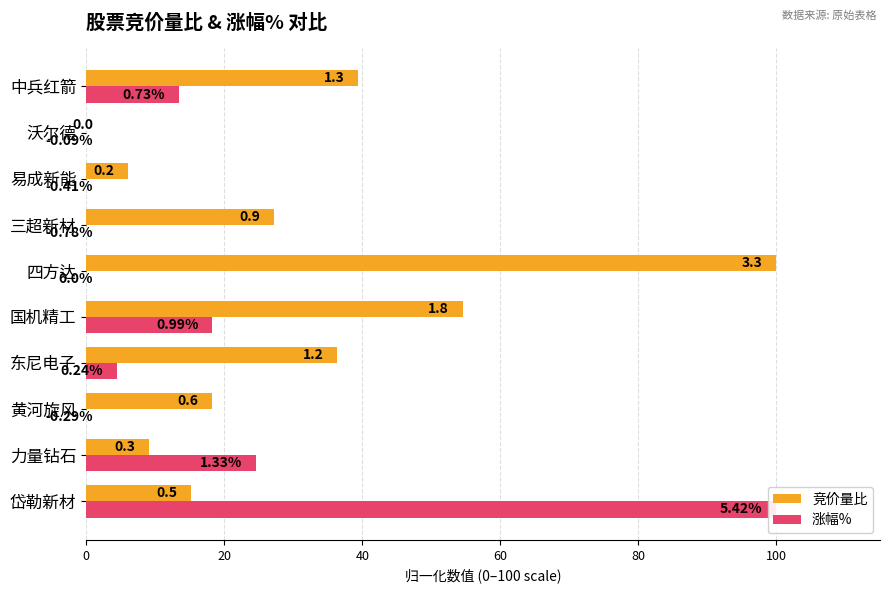

How many bars are there in total?

20